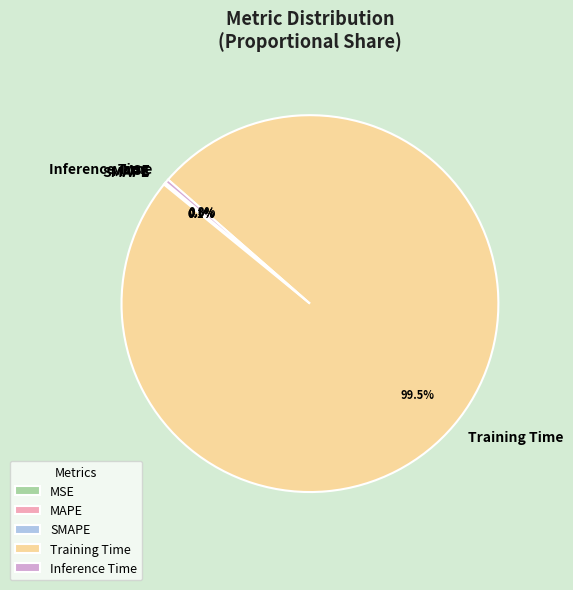

The Inference Time slice represents 0% of the pie. True or false?

True